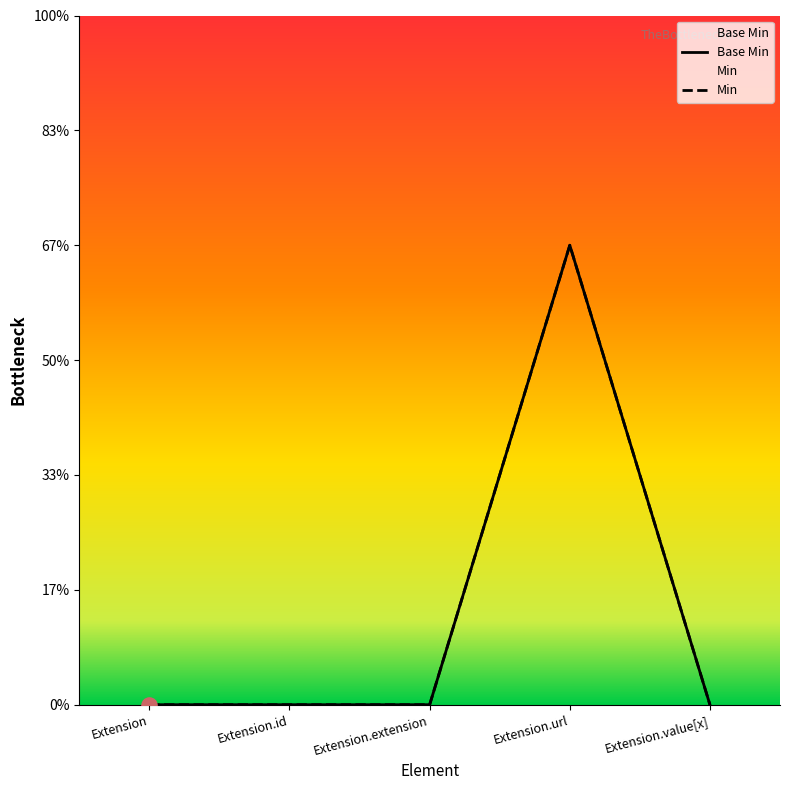

Between Extension.value[x] and Extension.url, which is larger?

Extension.url